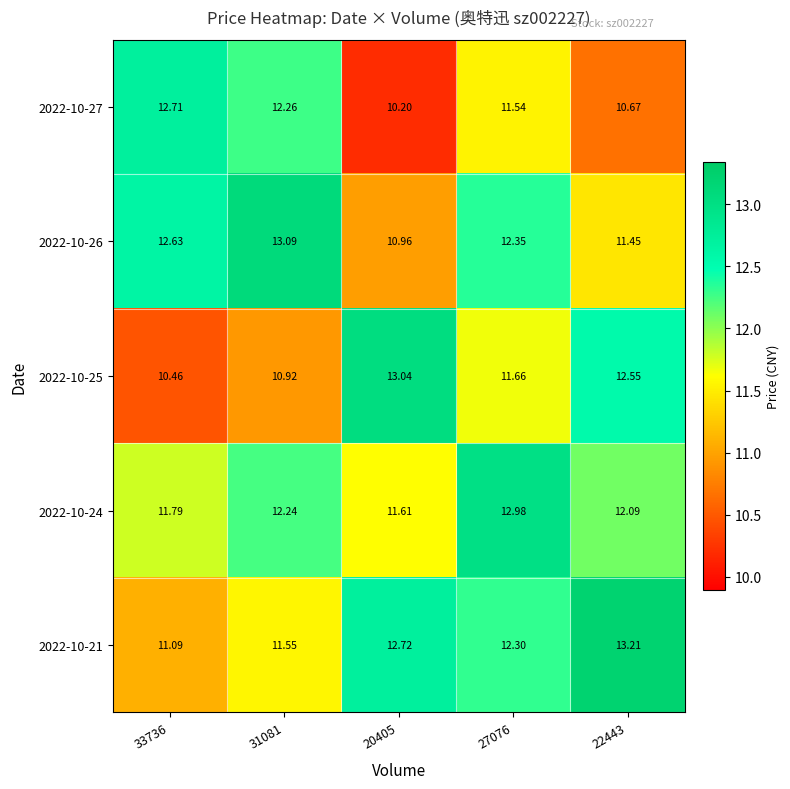

Rank the series at 27076 from highest to lowest value.

2022-10-24, 2022-10-26, 2022-10-21, 2022-10-25, 2022-10-27